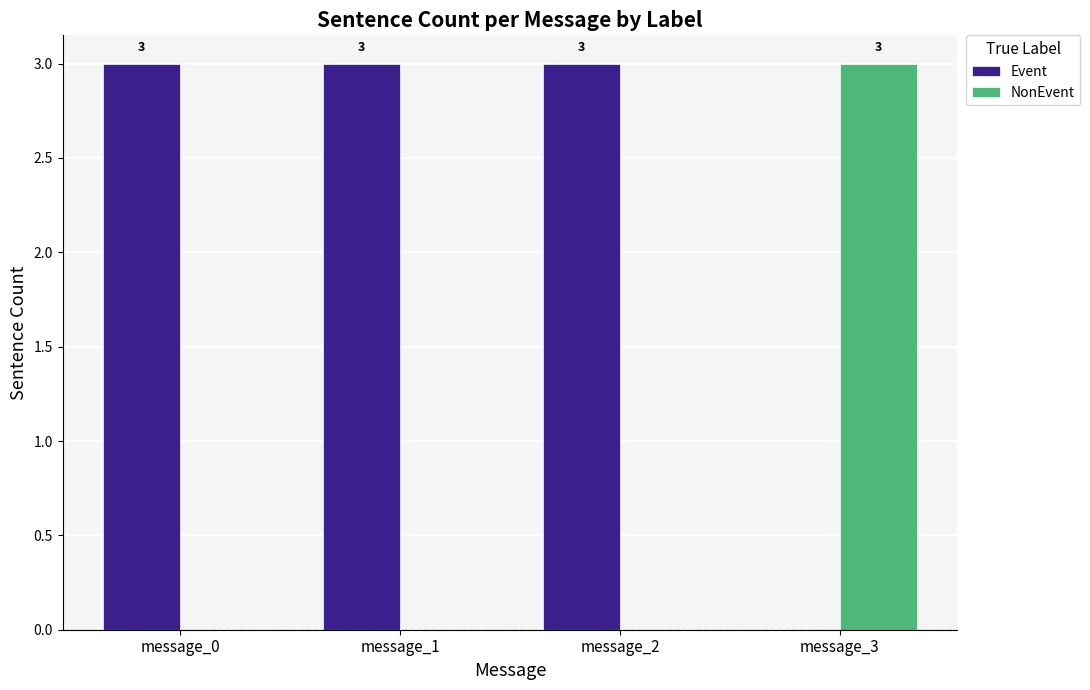

Reading left to right, list all the values displayed in this chart.

Event: 3	3	3	0
NonEvent: 0	0	0	3